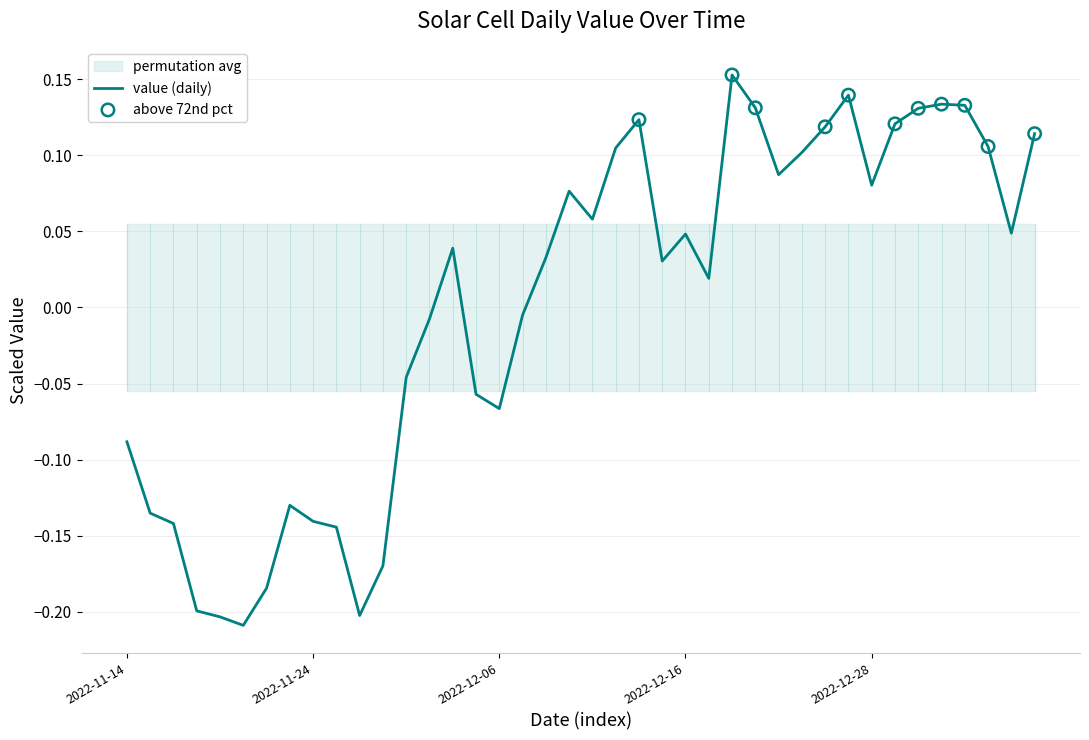

Between 2022-11-30 and 2022-11-21, which is larger?

2022-11-30